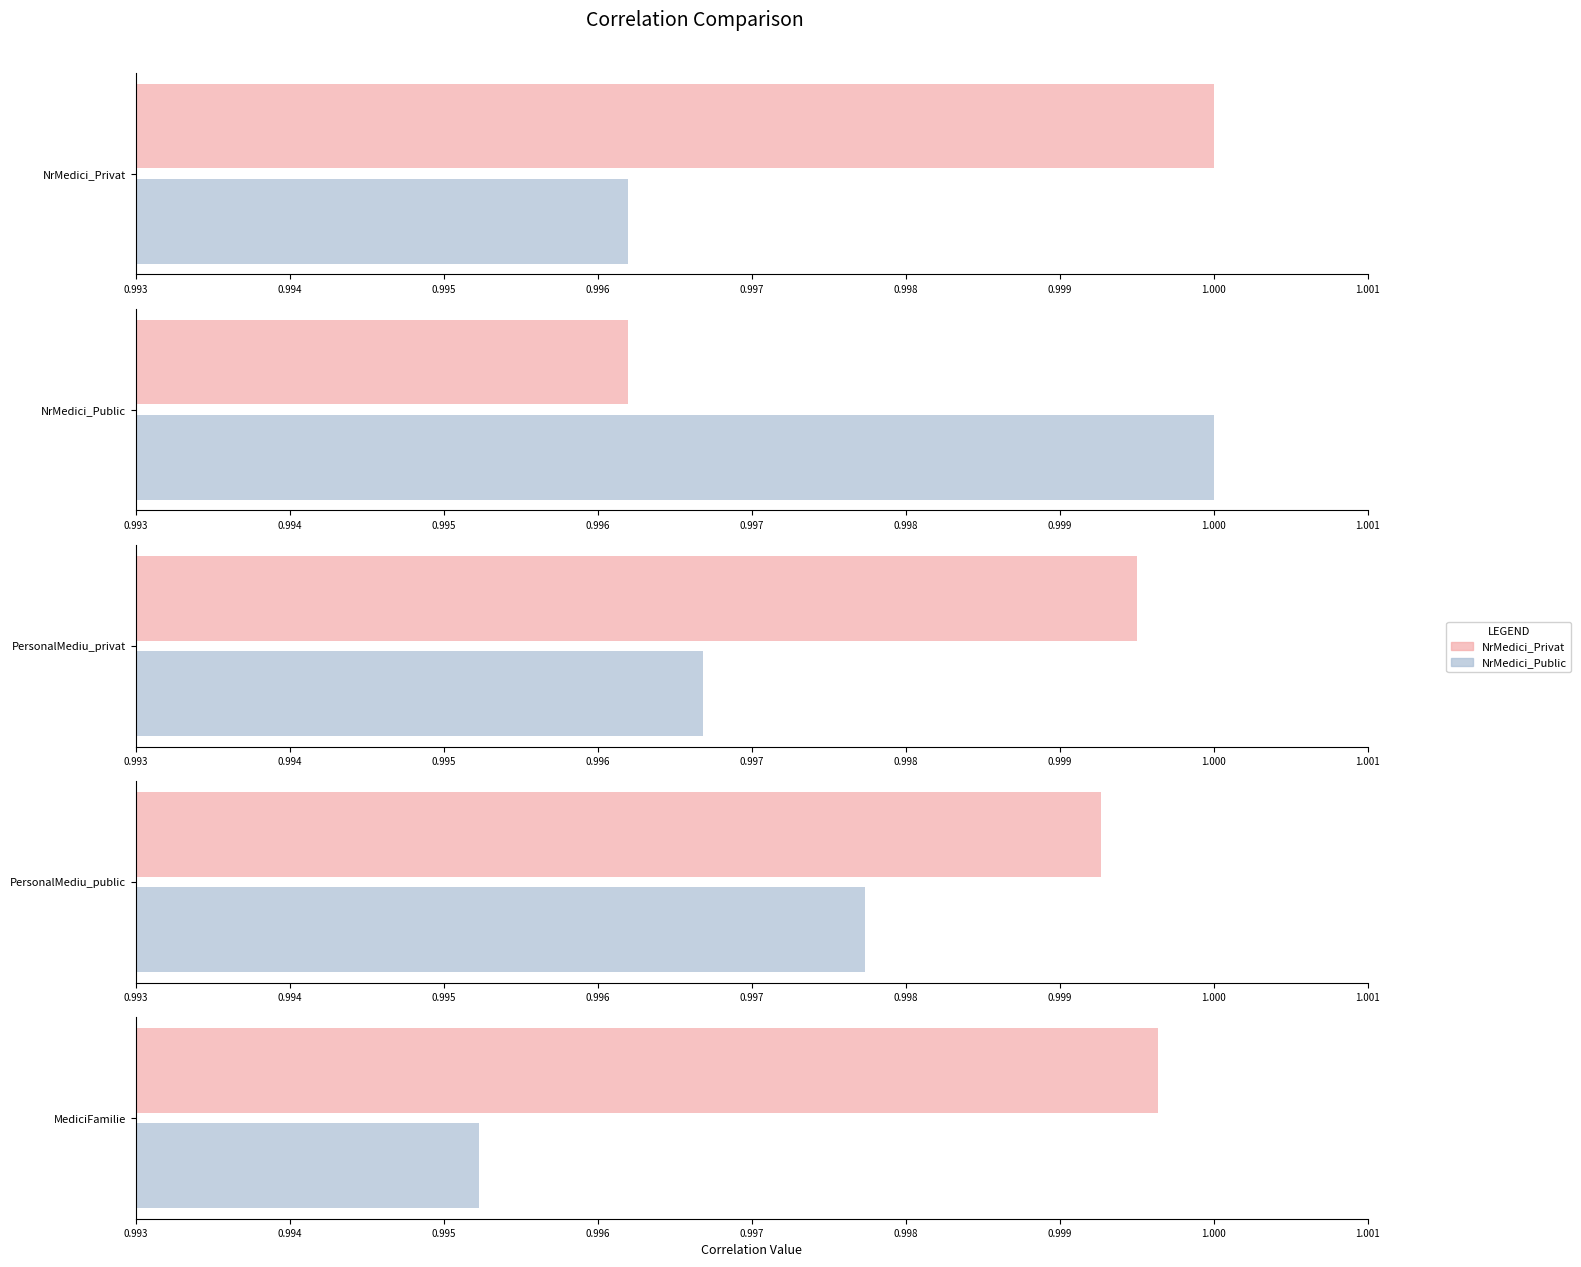

Is it true that PersonalMediu_public equals 1.7 at PersonalMediu_public?

False